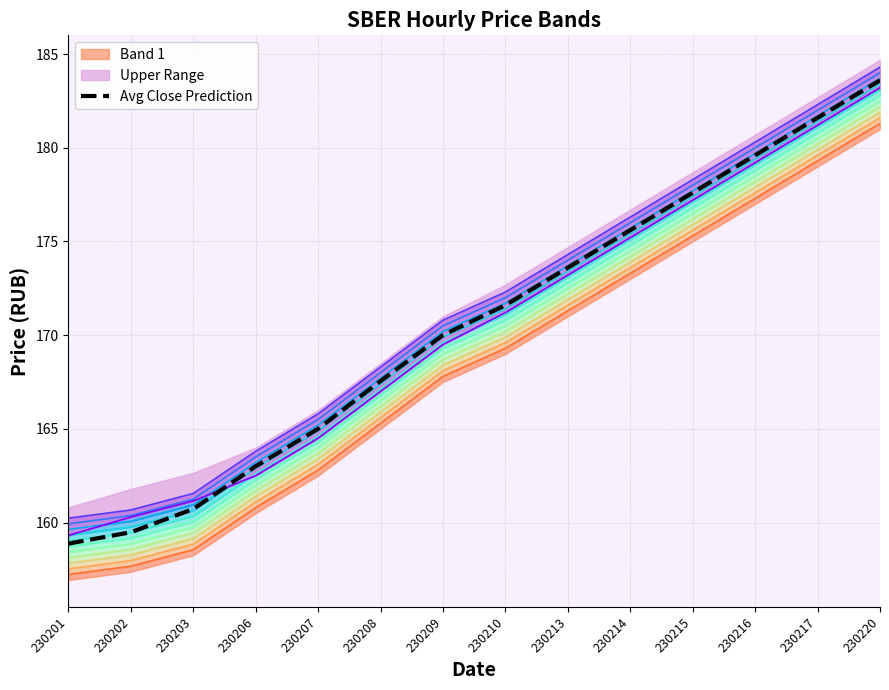

Which category has the highest value across all series?

230220